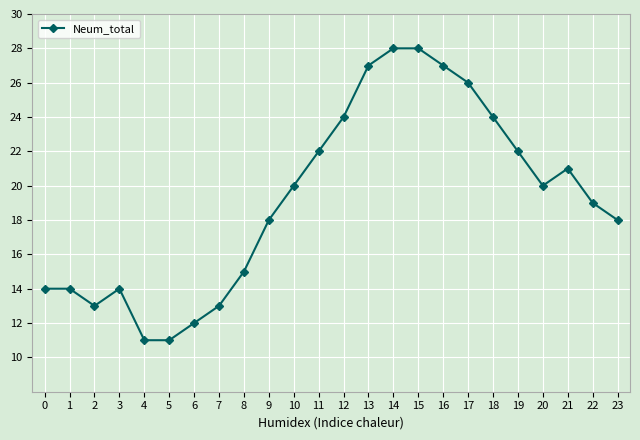

What is the maximum value shown in the chart?

28